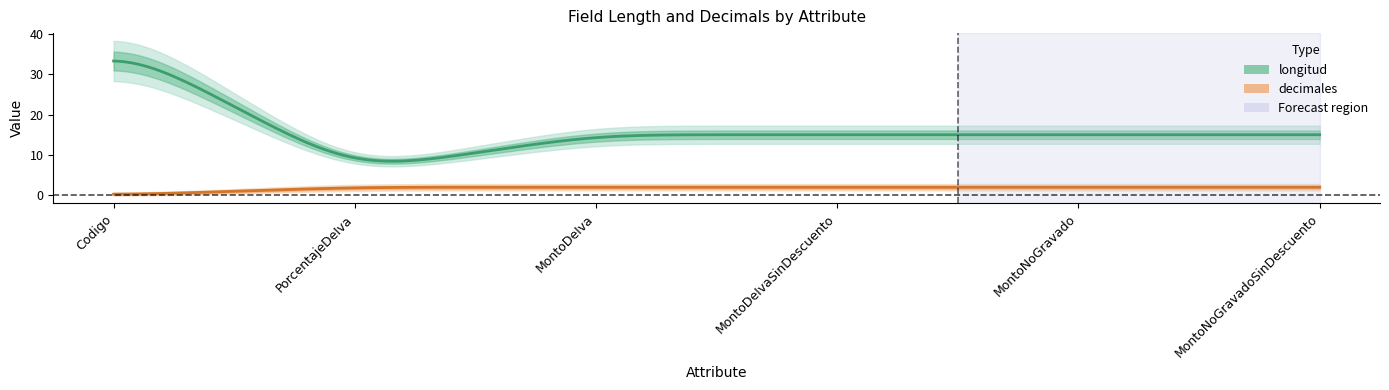

What is the difference between the maximum and minimum values in the longitud series?

32